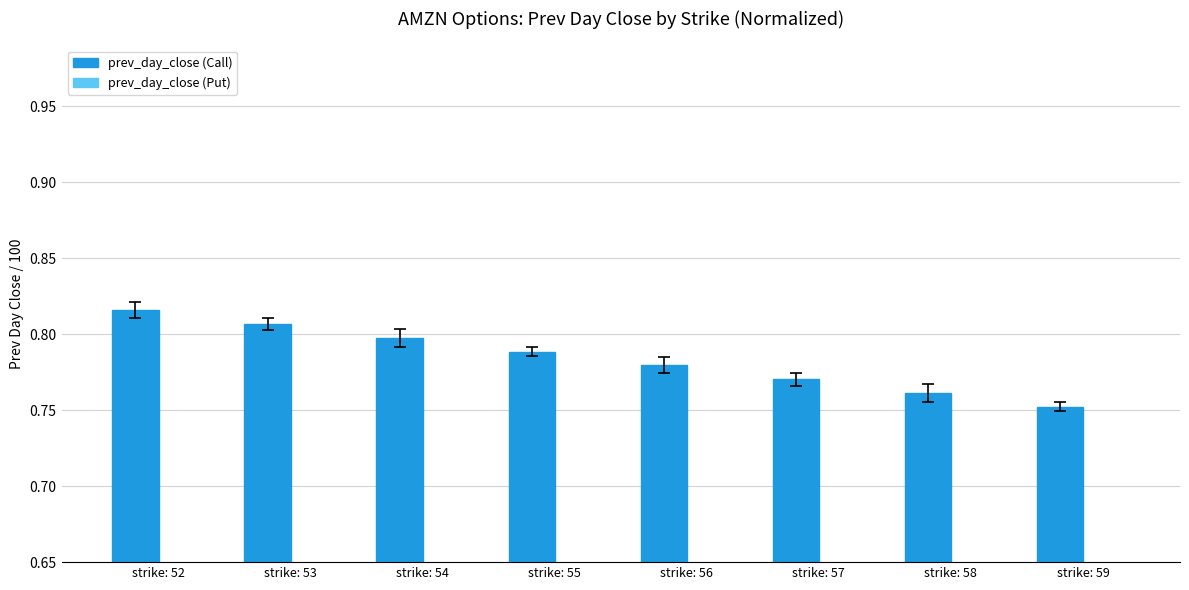

Which category has the highest value across all series?

strike: 52